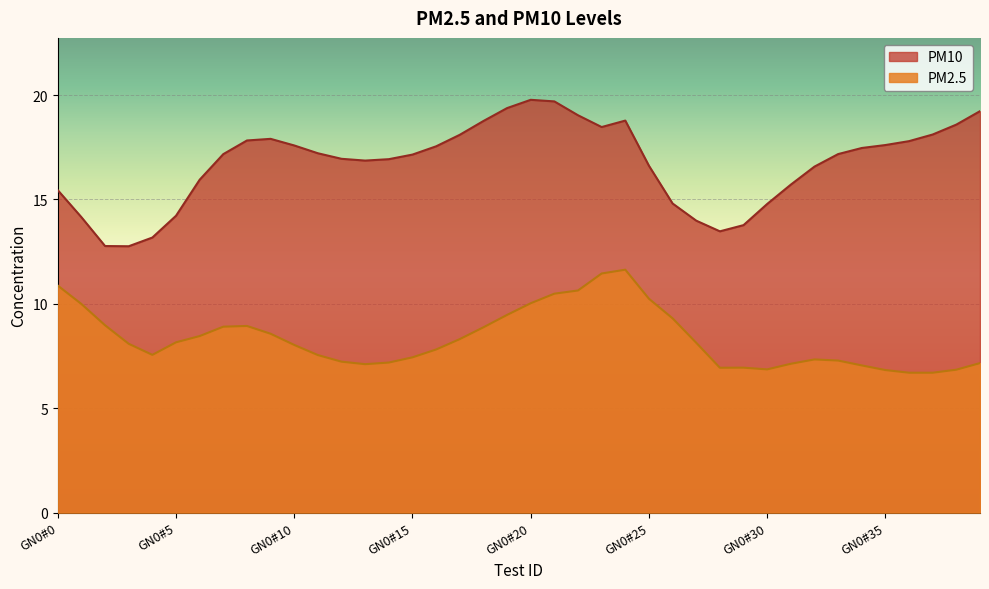

What is the lowest value of the PM2.5 series?

6.7